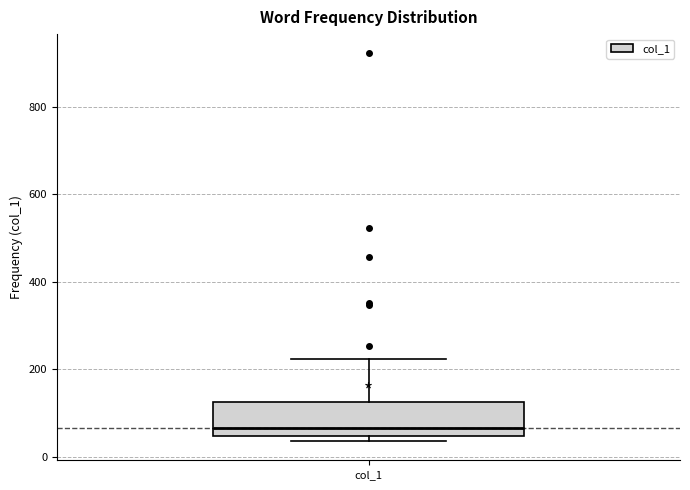

Read this box plot against the y-axis: the position of the median line, the range covered by the box, and the ends of both whiskers. The values are not printed on the chart, so give them approximately, as read against the axis.

median 60, box 40 to 120, whiskers 40 (just below the box's lower edge) to 220